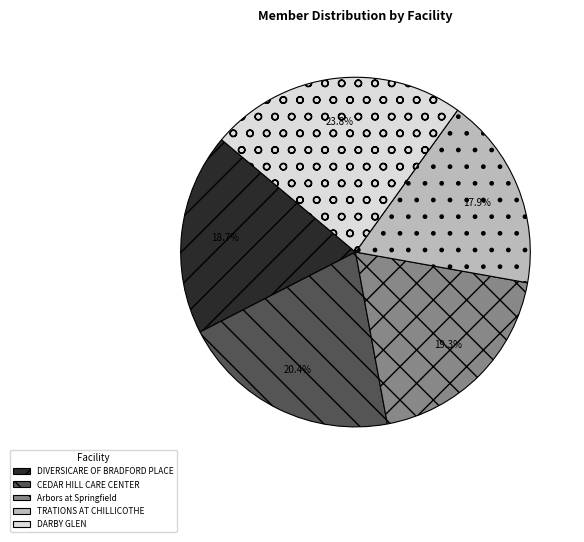

To the nearest percent, what is the difference between the largest and smallest slice percentages?

6%